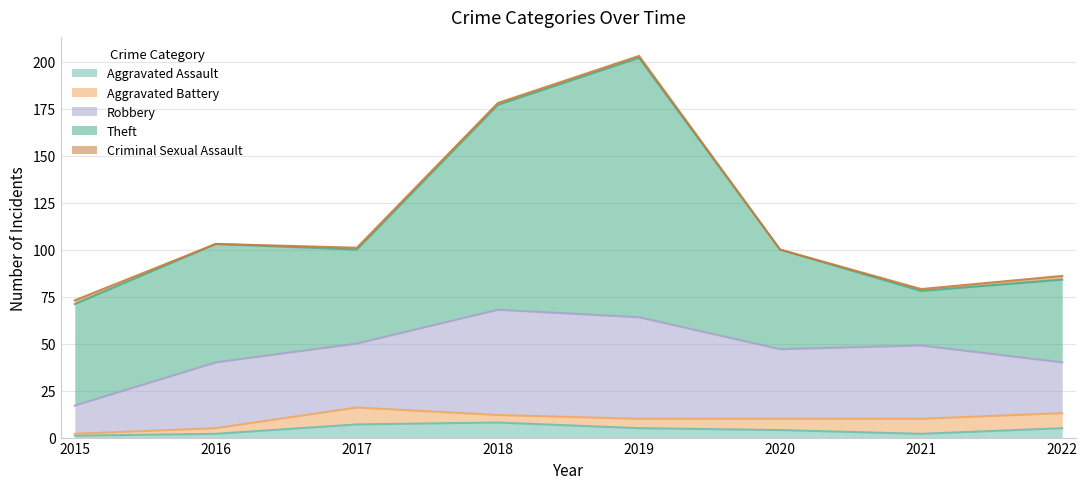

Reading right to left, extract all data points from this chart.

Aggravated Assault: 5	2	4	5	8	7	2	1
Aggravated Battery: 8	8	6	5	4	9	3	1
Robbery: 27	39	37	54	56	34	35	15
Theft: 44	29	53	138	109	50	63	54
Criminal Sexual Assault: 2	1	0	1	1	1	0	2